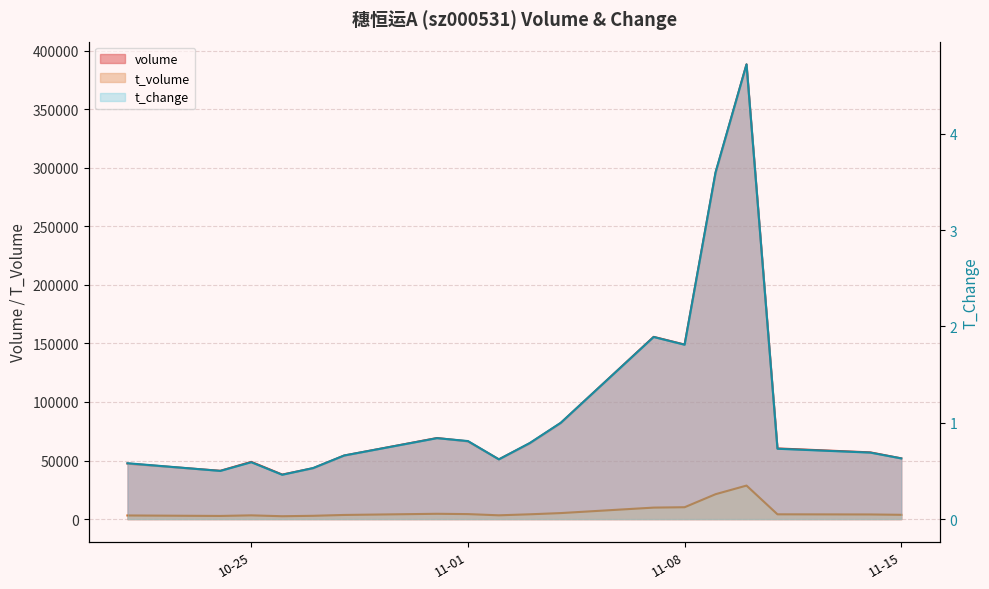

What is the label of the 7th point from the right?

2022-11-07